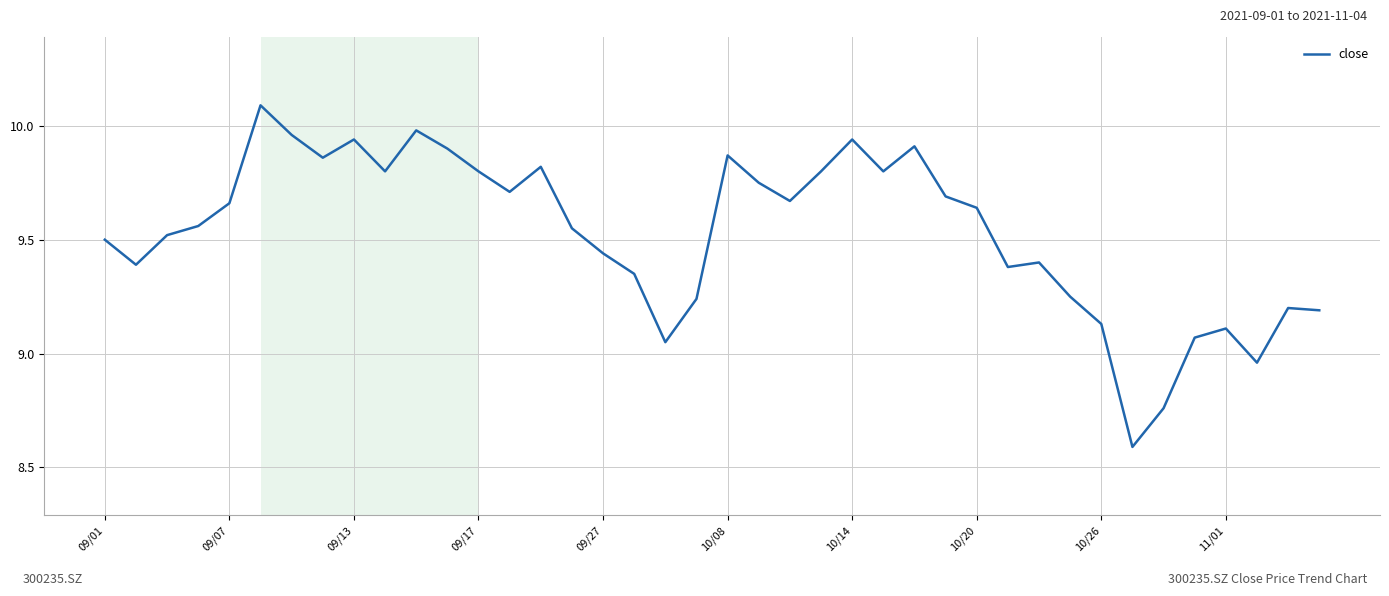

What is the minimum value shown in the chart?

8.6